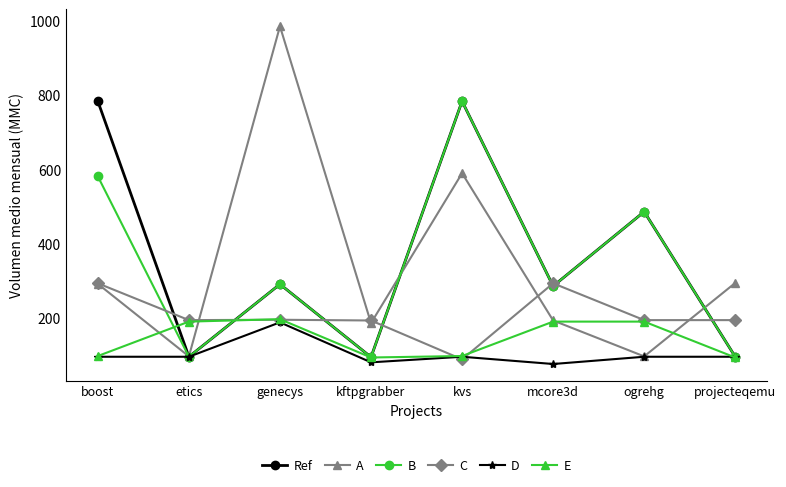

In E, how many points are lower than both neighbors (excluding endpoints)?

1